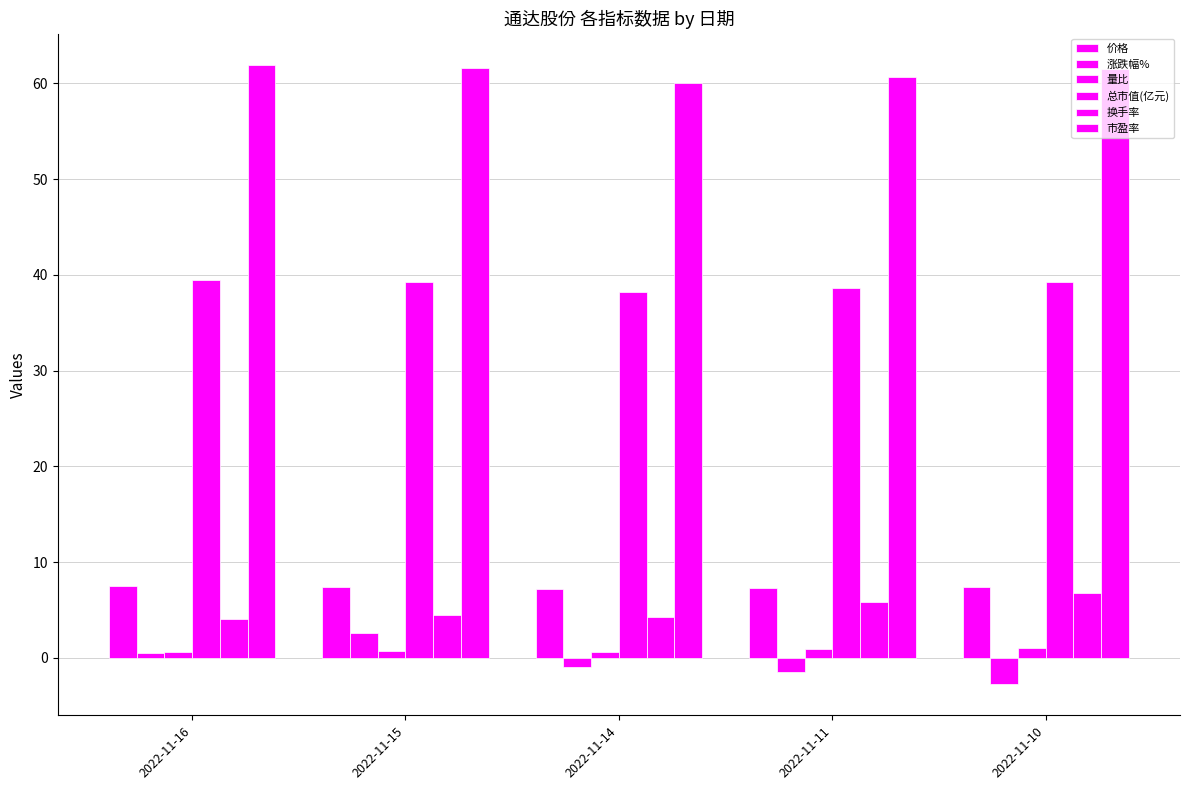

Count the number of data series in this chart.

6